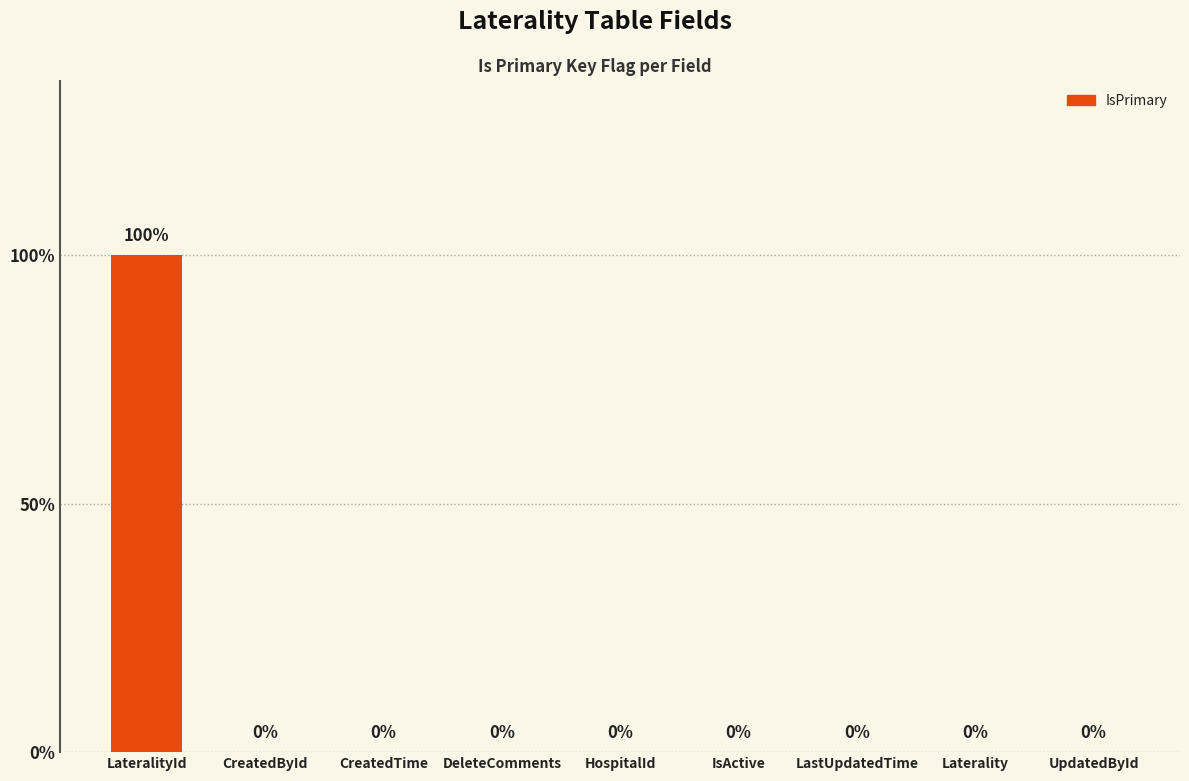

Reading left to right, list all the values displayed in this chart.

LateralityId=1	CreatedById=0	CreatedTime=0	DeleteComments=0	HospitalId=0	IsActive=0	LastUpdatedTime=0	Laterality=0	UpdatedById=0